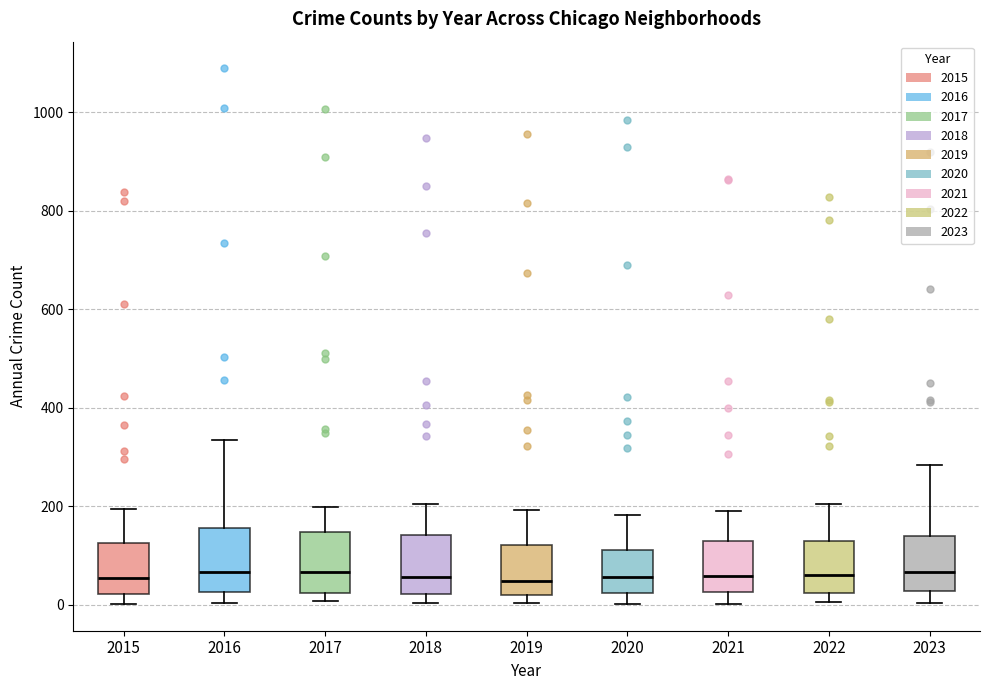

Reading left to right, read every box against the y-axis: the position of its median line, the range the box covers, and the ends of its whiskers. The values are not printed on the chart, so give them approximately, as read against the axis.

2015: median 60, box 20 to 120, whiskers 0 to 200
2016: median 60, box 20 to 160, whiskers 0 to 340
2017: median 60, box 20 to 140, whiskers 0 to 200
2018: median 60, box 20 to 140, whiskers 0 to 200
2019: median 40, box 20 to 120, whiskers 0 to 200
2020: median 60, box 20 to 120, whiskers 0 to 180
2021: median 60, box 20 to 120, whiskers 0 to 200
2022: median 60, box 20 to 140, whiskers 0 to 200
2023: median 60, box 20 to 140, whiskers 0 to 280